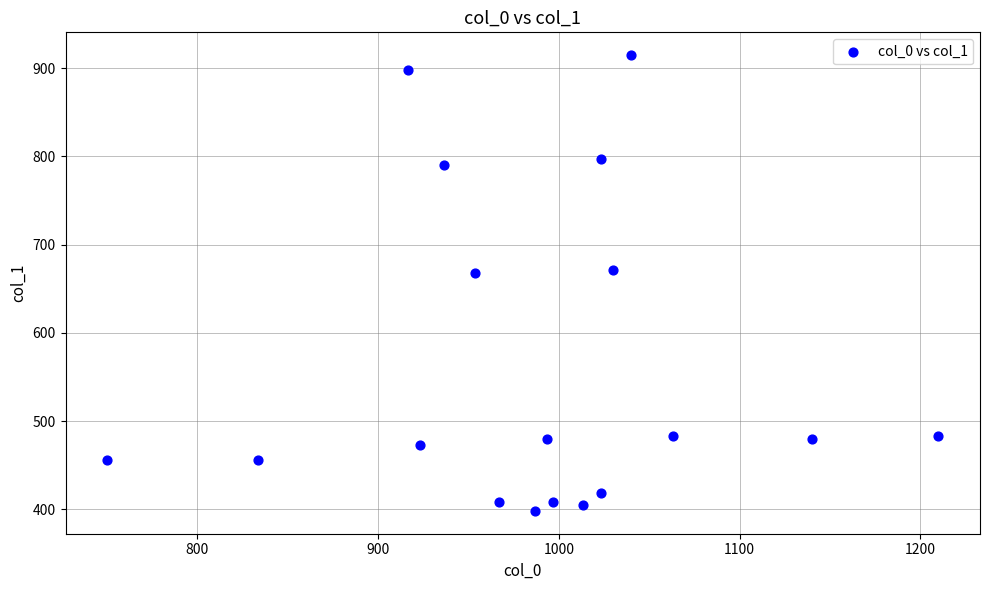

What is the range of Y values (max minus min)?

516.4